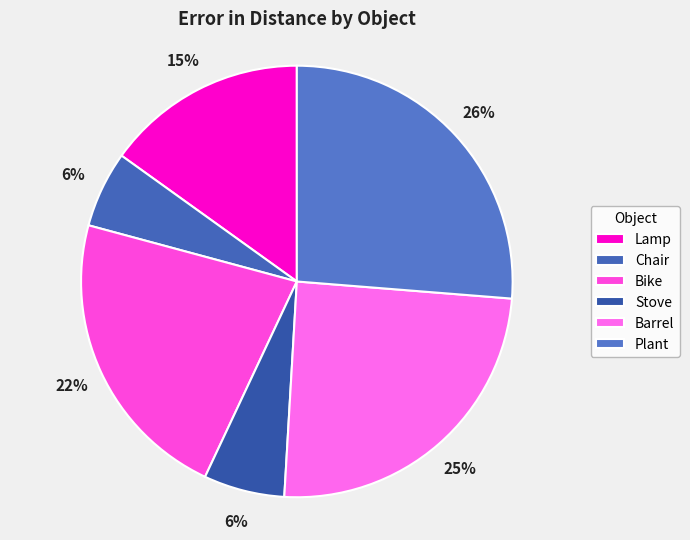

Count the number of slices in the pie.

6